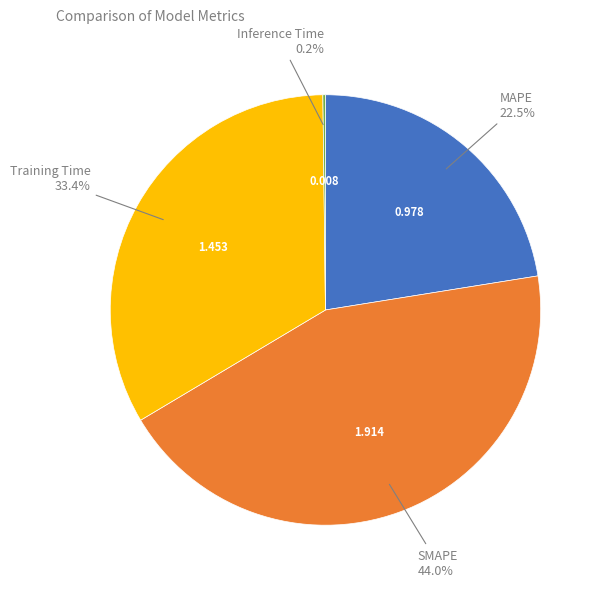

Is there a majority slice in this chart?

No